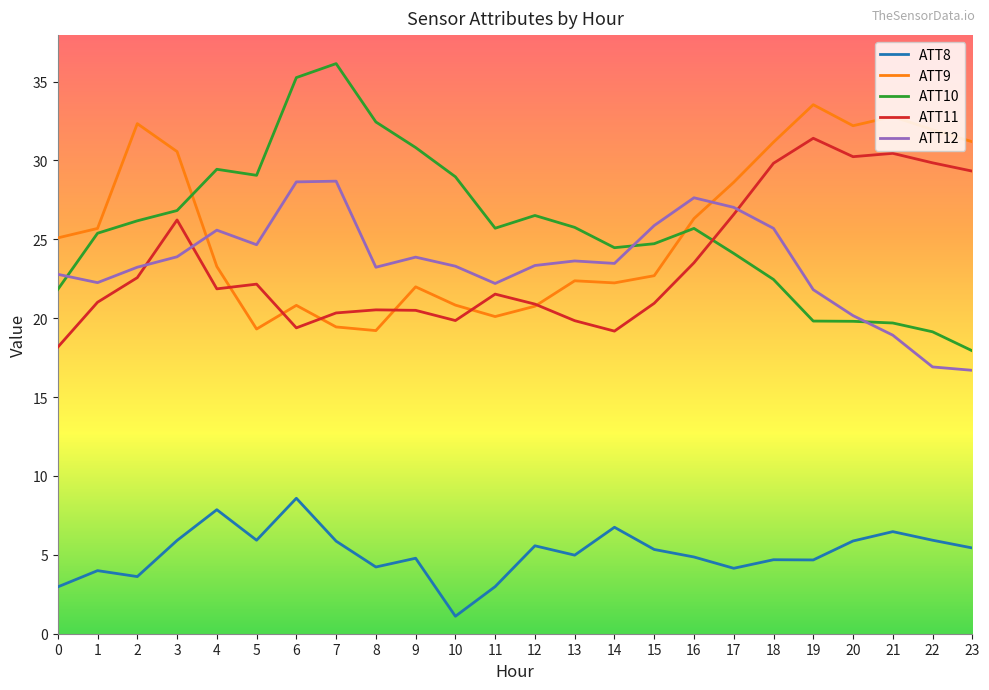

Which series has the widest spread of values?

ATT10